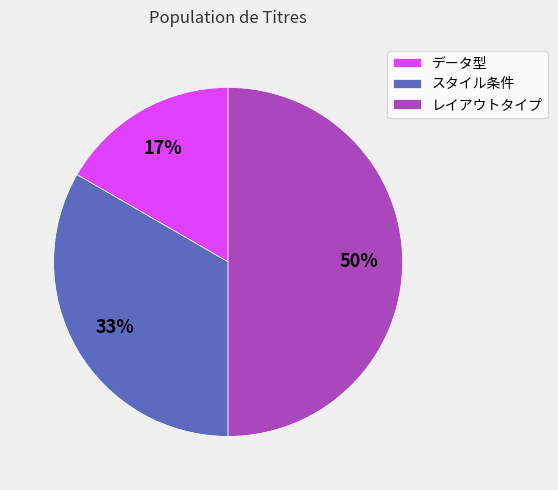

To the nearest percent, what is the difference between the largest and smallest slice percentages?

33%